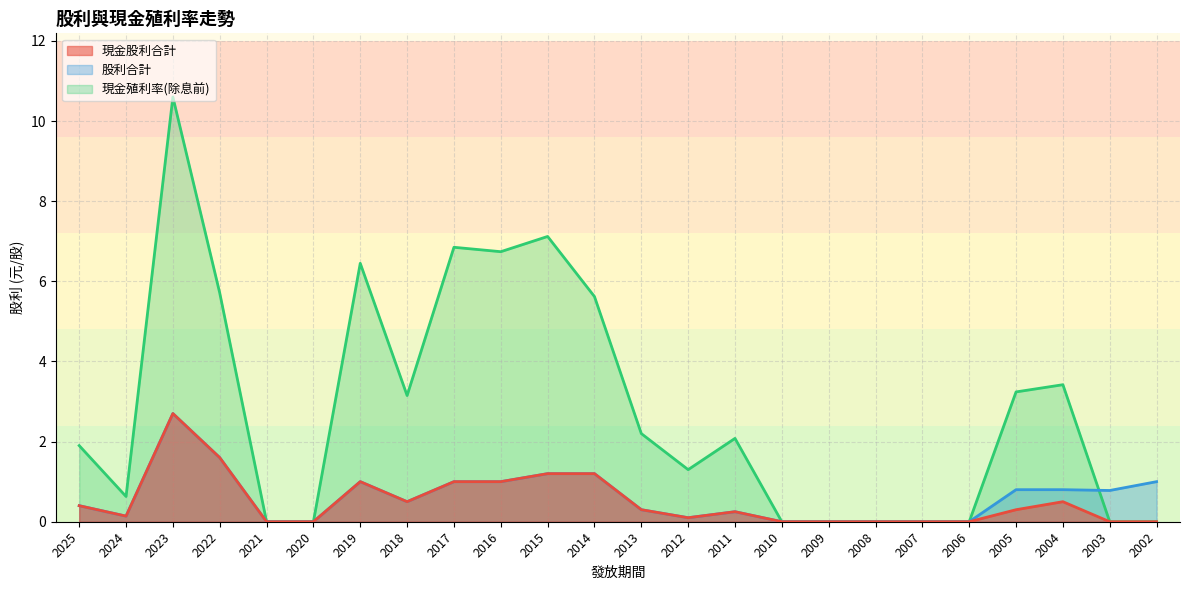

Reading left to right, extract all data points from this chart.

現金股利合計: 0.4	0.1	2.7	1.6	0.0	0.0	1.0	0.5	1.0	1.0	1.2	1.2	0.3	0.1	0.2	0.0	0.0	0.0	0.0	0.0	0.3	0.5	0.0	0.0
股利合計: 0.4	0.1	2.7	1.6	0.0	0.0	1.0	0.5	1.0	1.0	1.2	1.2	0.3	0.1	0.2	0.0	0.0	0.0	0.0	0.0	0.8	0.8	0.8	1.0
現金殖利率(除息前): 1.9	0.6	10.6	5.7	0.0	0.0	6.5	3.1	6.8	6.7	7.1	5.6	2.2	1.3	2.1	0.0	0.0	0.0	0.0	0.0	3.2	3.4	0.0	0.0